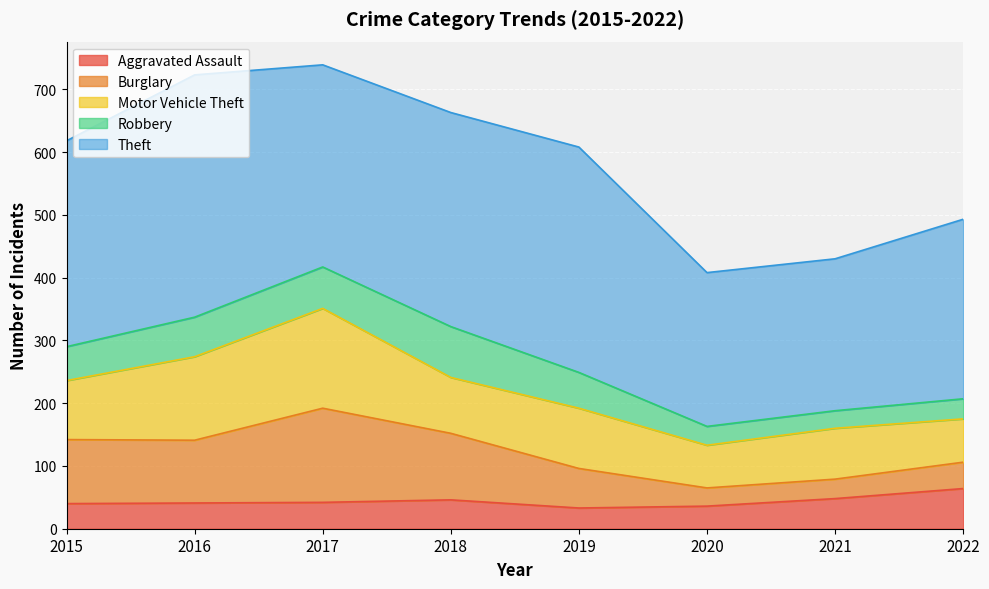

Where is Theft nearest to the value 314?

2017